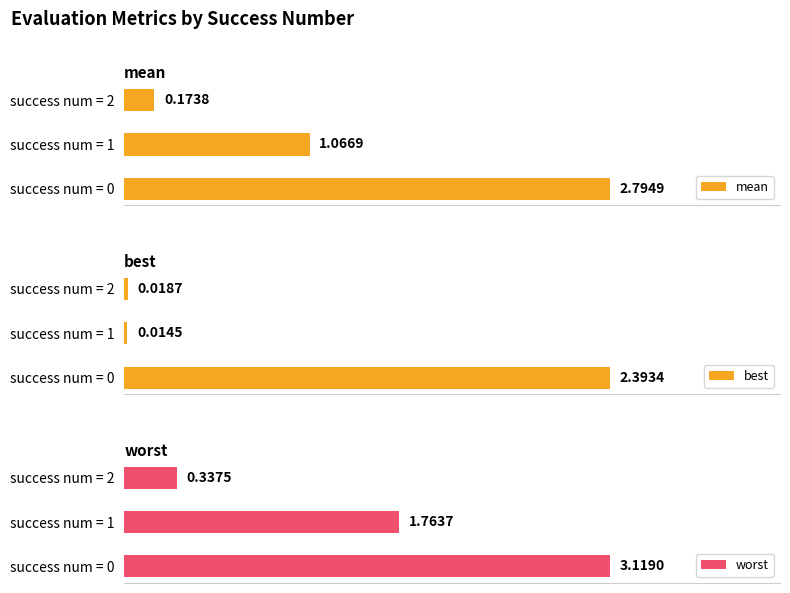

Which series has the largest range (max minus min)?

worst